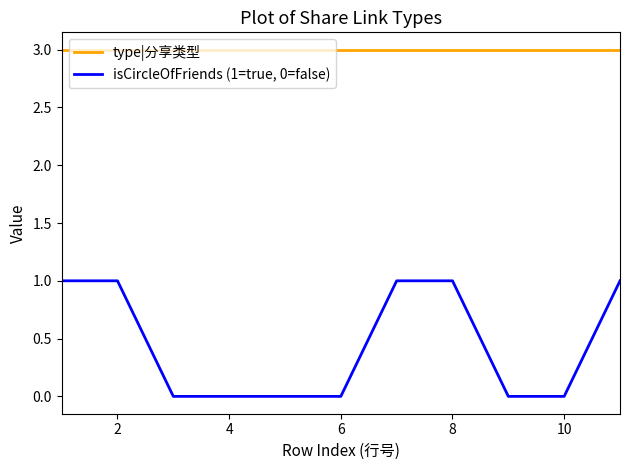

True or false: isCircleOfFriends (1=true, 0=false) and type|分享类型 intersect in this chart.

False